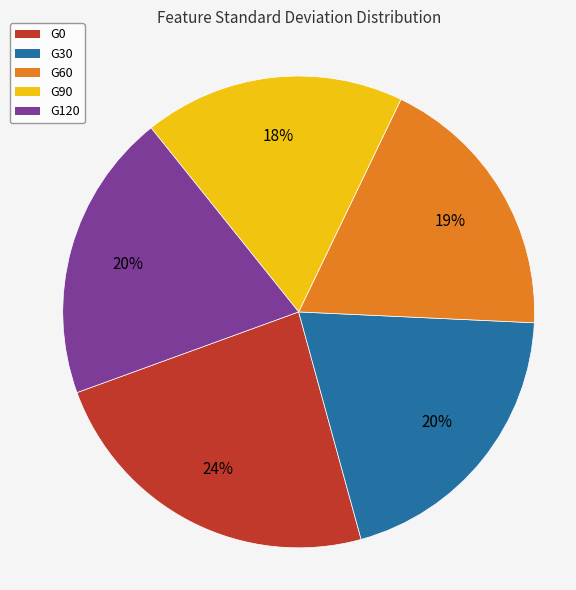

The G60 slice represents 19% of the pie. True or false?

True